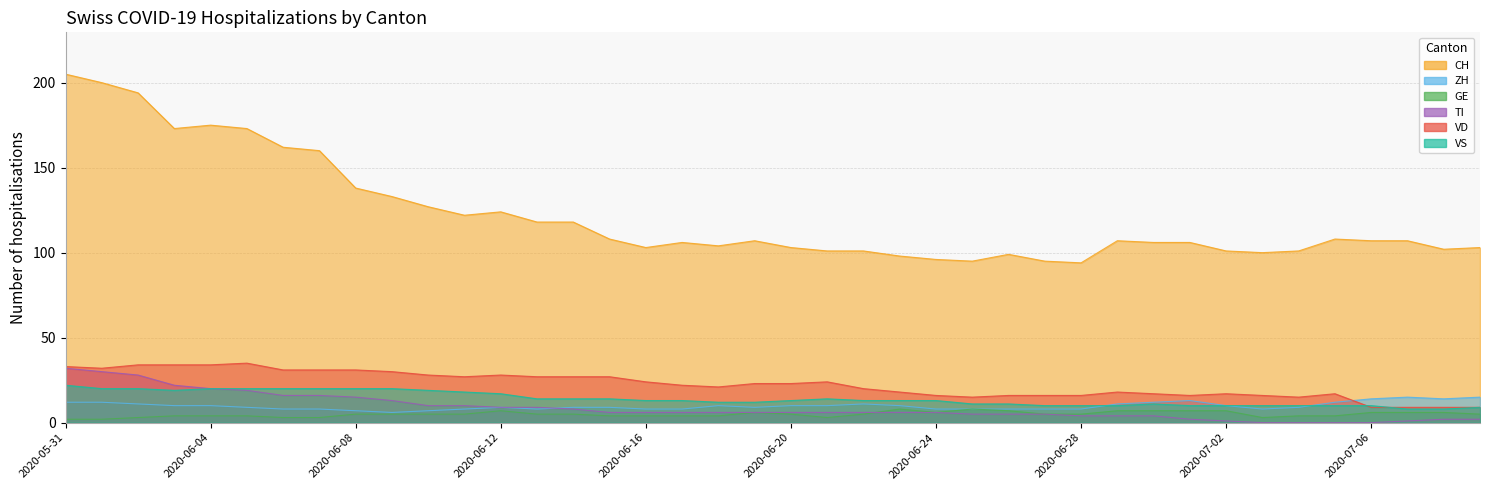

At which category is the sum across all series the highest?

2020-05-31